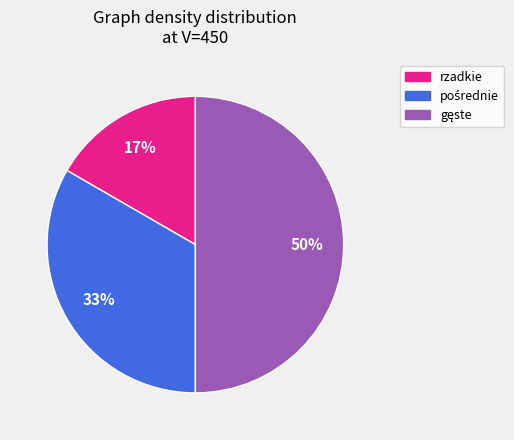

To the nearest percent, what percentage of the pie is rzadkie?

17%